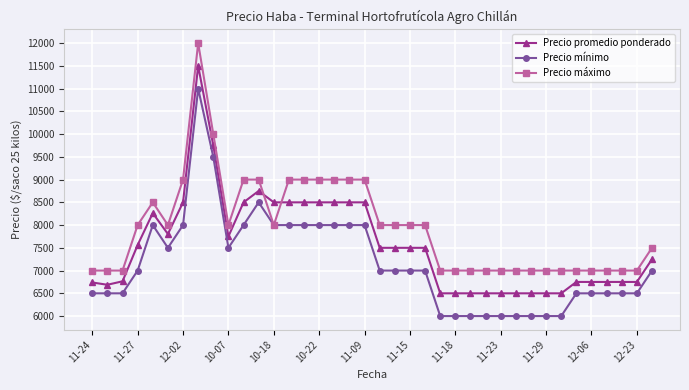

Is this an area chart (filled region under the line)?

No